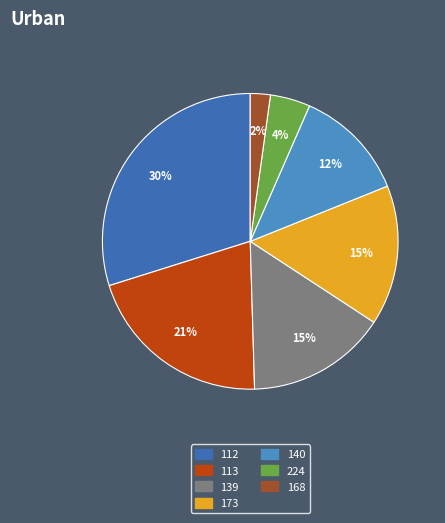

How many slices are in this pie chart?

7